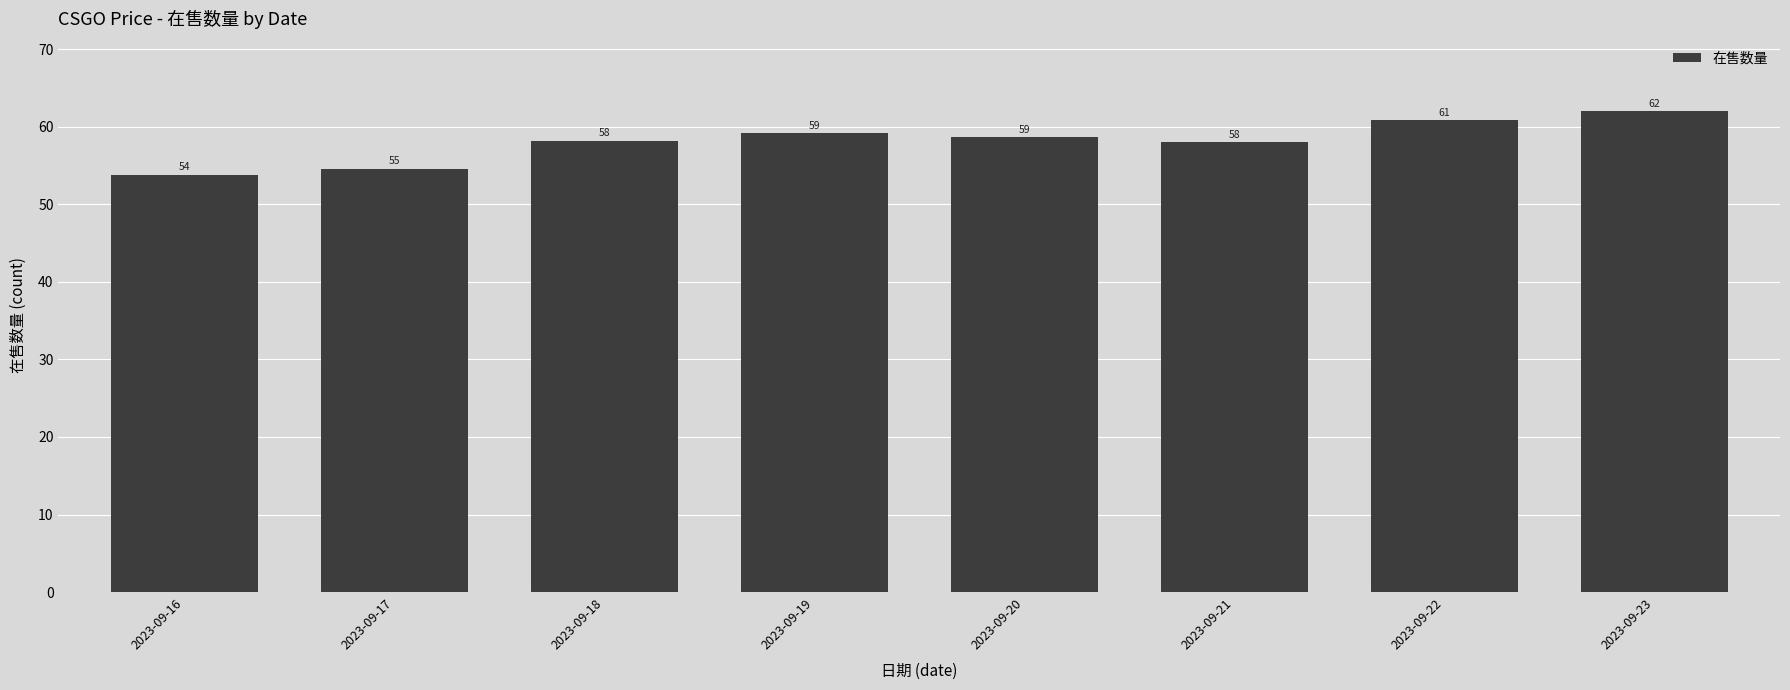

What is the difference between the second highest and minimum values?

7.0